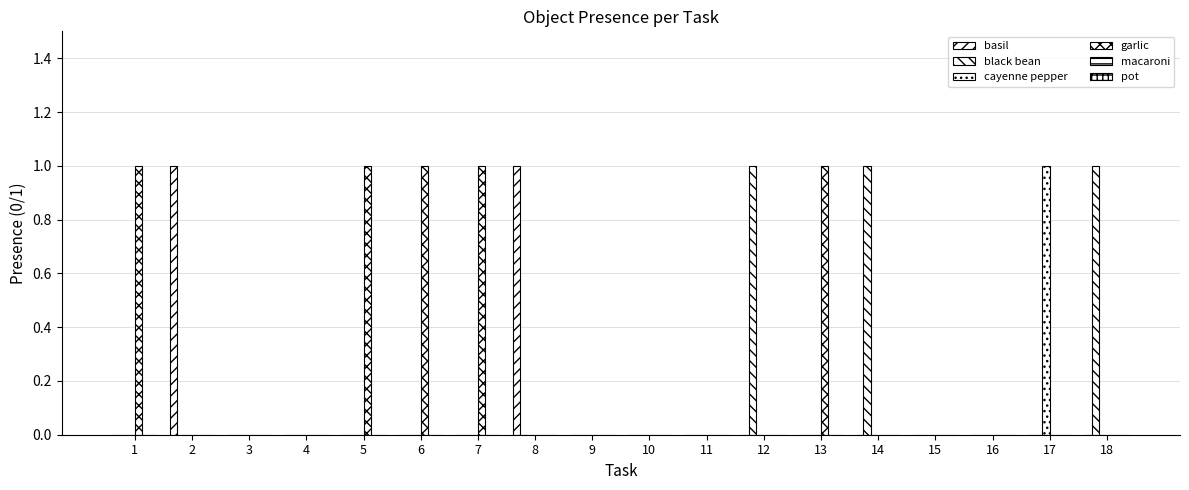

What is the maximum value for cayenne pepper?

1